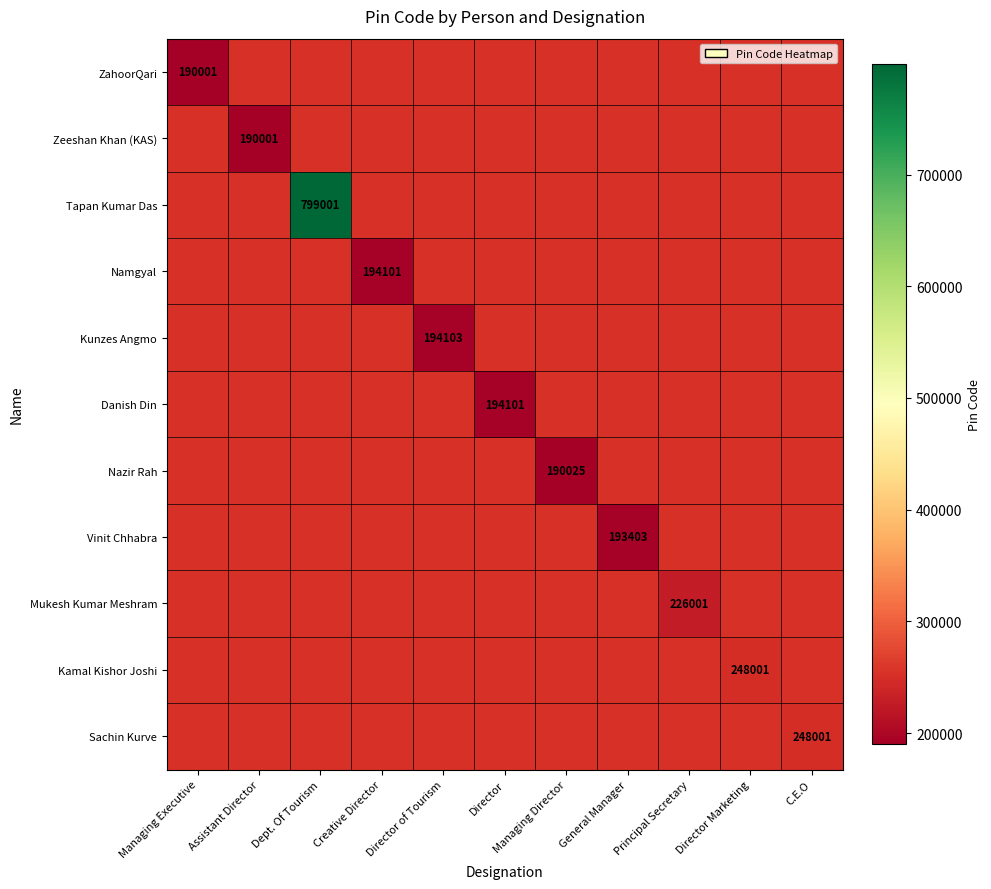

At which category does the chart reach its minimum across all series?

Managing Executive